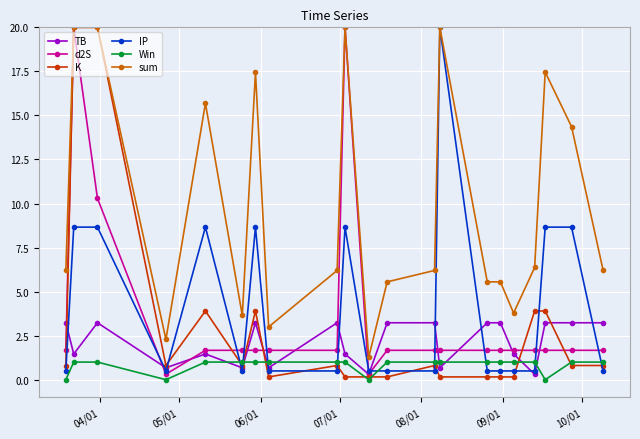

What is the value of the sum point at the 13th from the left?

6.2